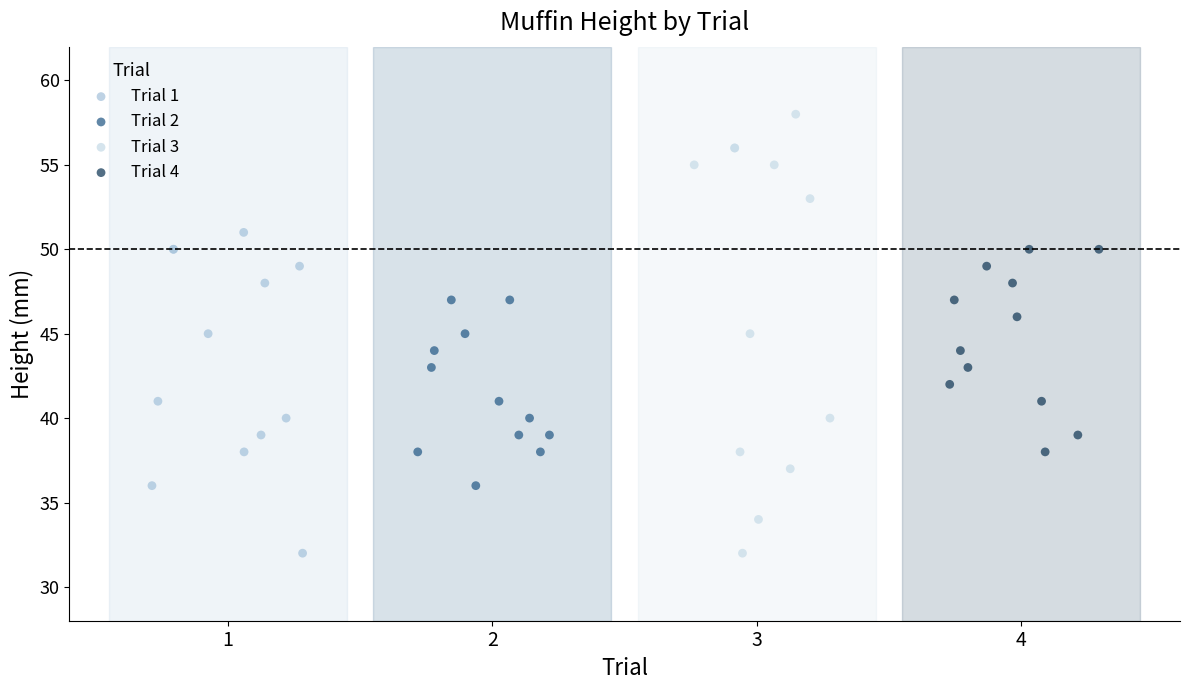

Which series contains the highest Y value?

Trial 3